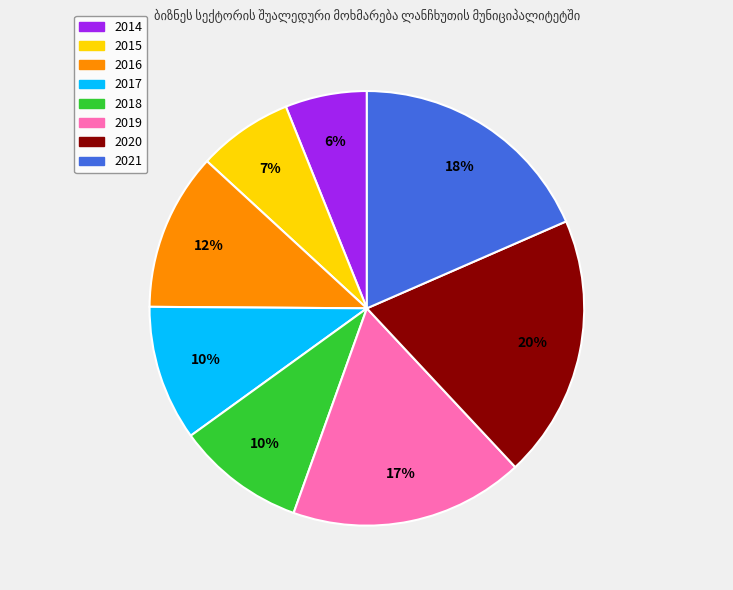

To the nearest percent, what is the difference between the largest and smallest slice percentages?

14%